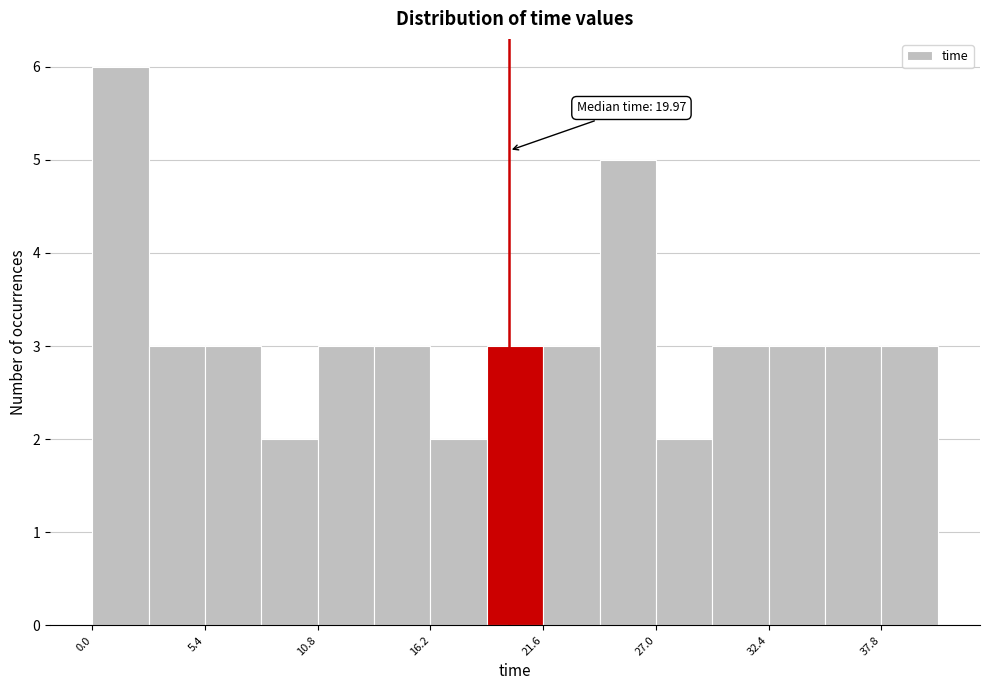

Read against the x-axis, roughly where is the centre of the tallest bar?

1